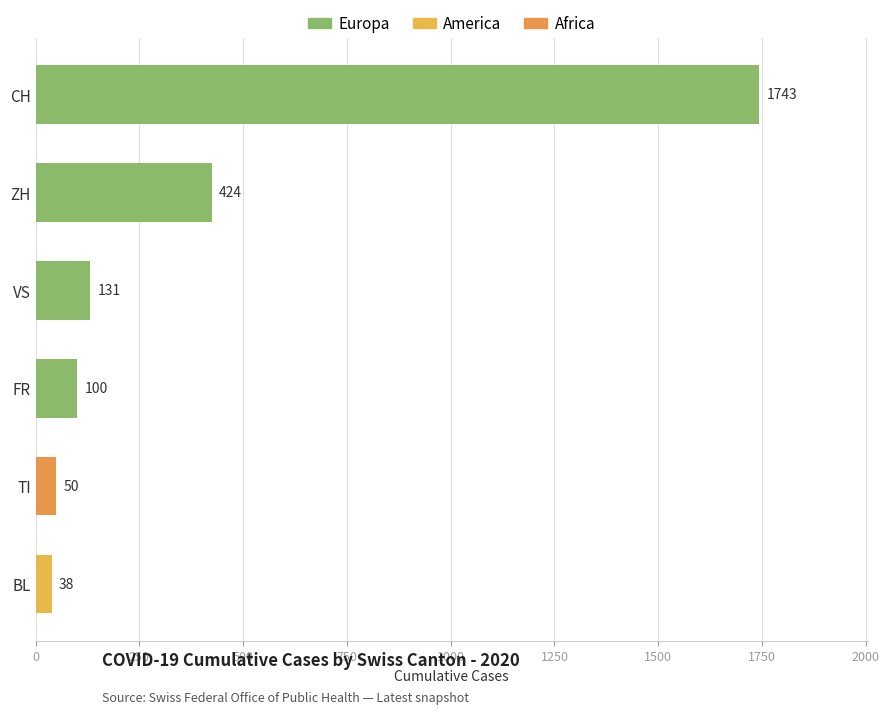

Count the number of data series in this chart.

1